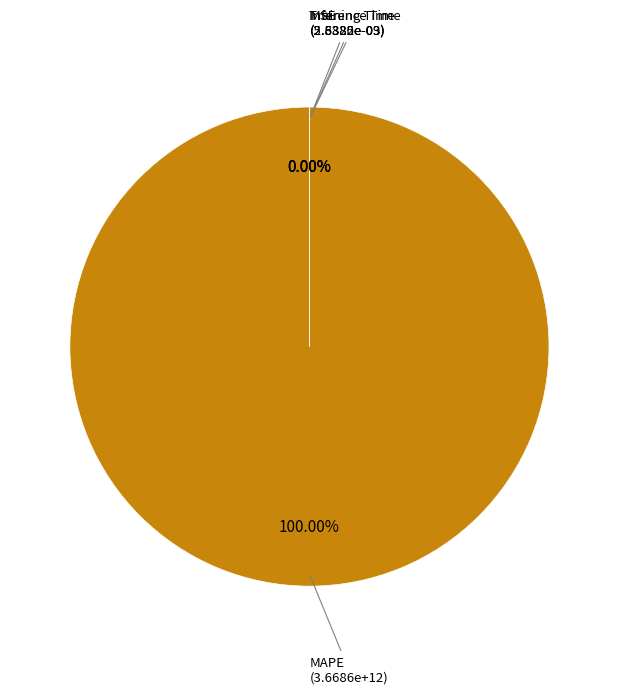

Which category has the biggest portion of the pie?

MAPE